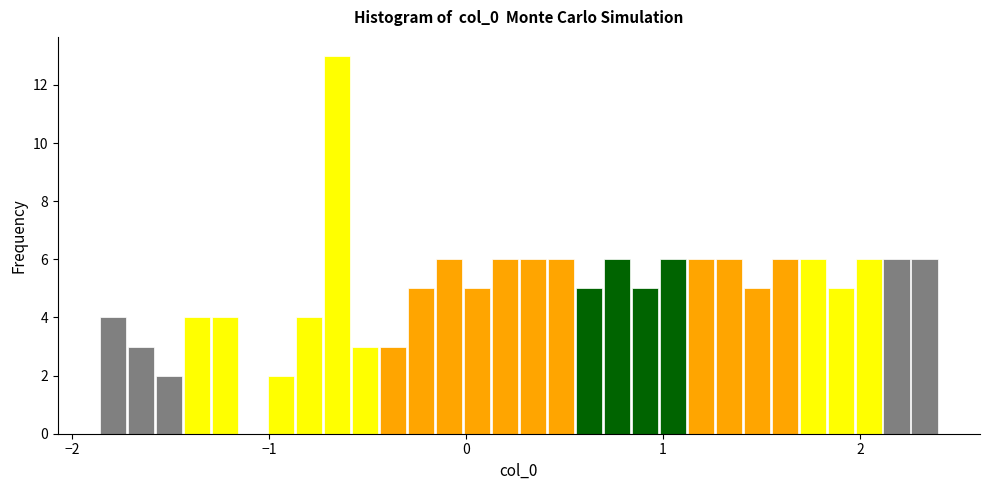

Around what value on the x-axis is the tallest bar? Give the approximate position of its centre, as read against the axis.

-0.7